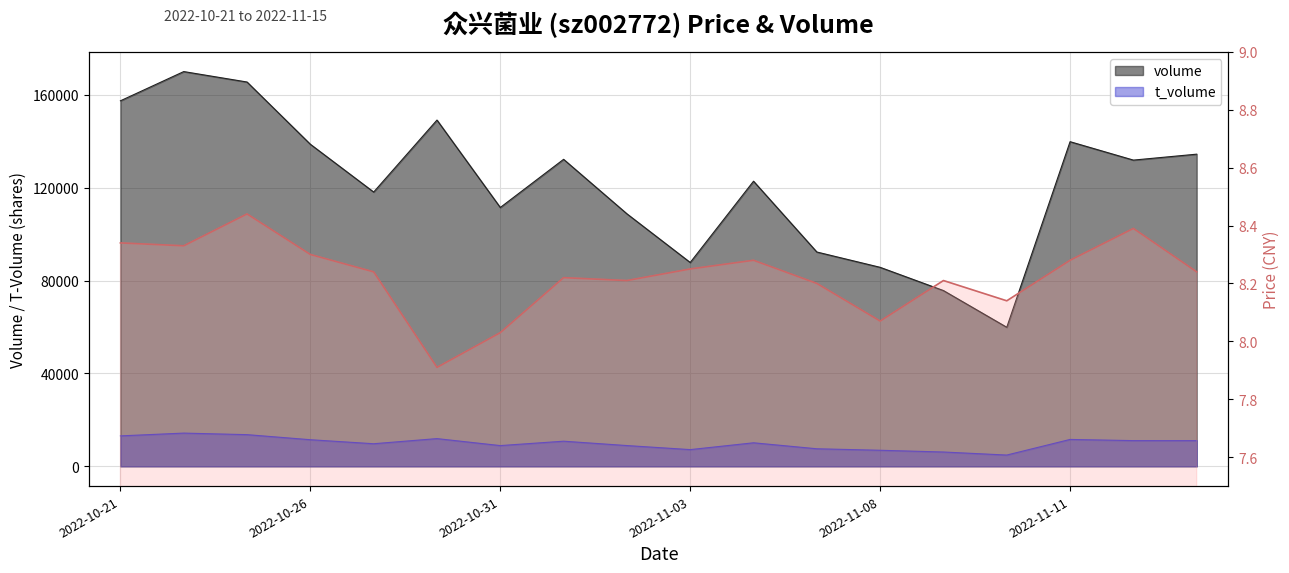

Where does the data first go above 8?

2022-10-21